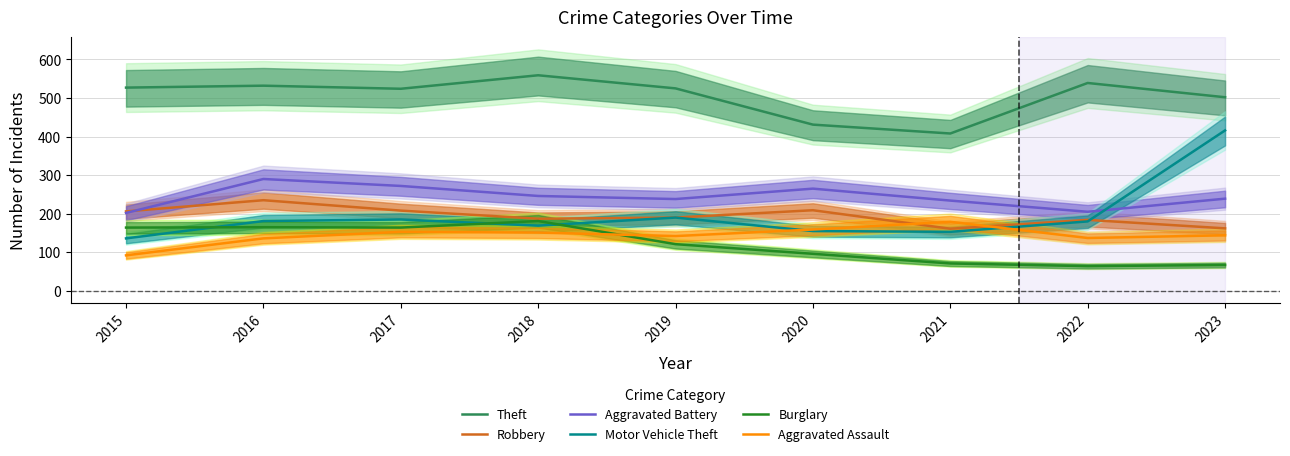

Is this an area chart (filled region under the line)?

No